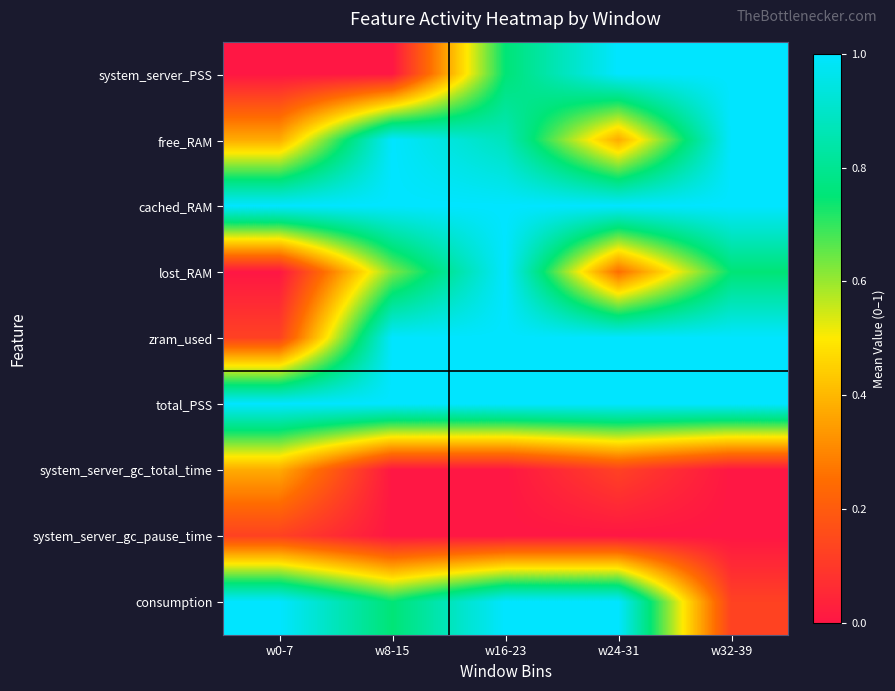

At which category is the sum across all series the highest?

w16-23